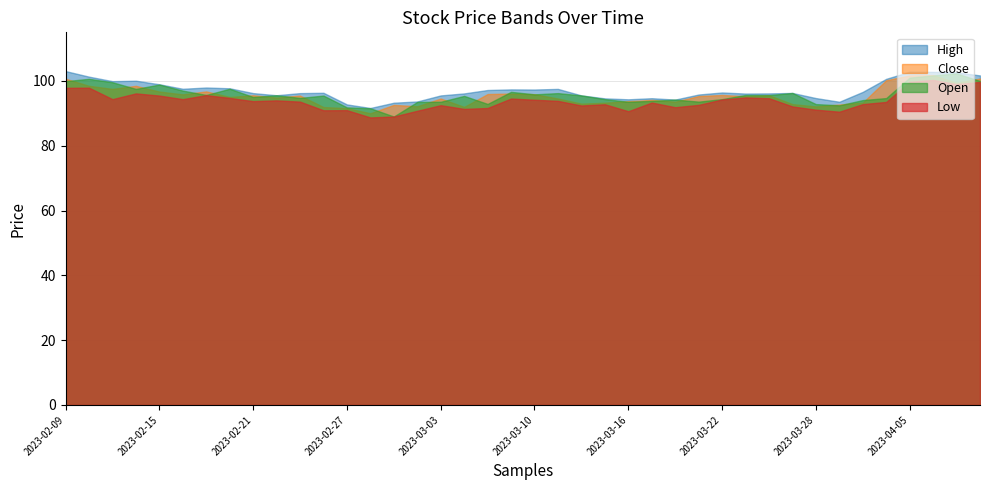

Reading left to right, list all the values displayed in this chart.

High: 2023-02-09=103.0	2023-02-10=101.3	2023-02-13=99.9	2023-02-14=100.1	2023-02-15=99.0	2023-02-16=97.6	2023-02-17=98.0	2023-02-20=97.7	2023-02-21=96.2	2023-02-22=95.6	2023-02-23=96.2	2023-02-24=96.3	2023-02-27=92.8	2023-02-28=91.7	2023-03-01=93.3	2023-03-02=93.7	2023-03-03=95.5	2023-03-06=96.2	2023-03-08=97.2	2023-03-09=97.4	2023-03-10=97.3	2023-03-13=97.5	2023-03-14=95.5	2023-03-15=94.6	2023-03-16=94.3	2023-03-17=94.7	2023-03-20=94.2	2023-03-21=95.8	2023-03-22=96.4	2023-03-23=96.1	2023-03-24=96.2	2023-03-27=96.3	2023-03-28=94.7	2023-03-29=93.6	2023-03-31=96.6	2023-04-03=100.7	2023-04-05=102.8	2023-04-06=102.8	2023-04-10=102.7	2023-04-11=101.7
Close: 2023-02-09=100.7	2023-02-10=98.5	2023-02-13=97.5	2023-02-14=98.5	2023-02-15=96.7	2023-02-16=95.9	2023-02-17=96.8	2023-02-20=95.0	2023-02-21=95.6	2023-02-22=94.9	2023-02-23=95.5	2023-02-24=91.9	2023-02-27=91.6	2023-02-28=90.0	2023-03-01=92.6	2023-03-02=92.2	2023-03-03=94.6	2023-03-06=92.0	2023-03-08=96.0	2023-03-09=96.1	2023-03-10=95.9	2023-03-13=94.6	2023-03-14=93.0	2023-03-15=93.3	2023-03-16=93.8	2023-03-17=94.1	2023-03-20=93.6	2023-03-21=95.3	2023-03-22=95.7	2023-03-23=95.3	2023-03-24=95.6	2023-03-27=92.8	2023-03-28=92.1	2023-03-29=92.7	2023-03-31=93.3	2023-04-03=100.2	2023-04-05=101.7	2023-04-06=101.8	2023-04-10=99.4	2023-04-11=100.7
Open: 2023-02-09=99.9	2023-02-10=100.7	2023-02-13=99.6	2023-02-14=97.5	2023-02-15=98.9	2023-02-16=97.0	2023-02-17=95.7	2023-02-20=97.6	2023-02-21=95.0	2023-02-22=95.6	2023-02-23=94.8	2023-02-24=95.5	2023-02-27=91.8	2023-02-28=91.6	2023-03-01=89.0	2023-03-02=93.5	2023-03-03=93.6	2023-03-06=95.4	2023-03-08=92.9	2023-03-09=96.6	2023-03-10=95.9	2023-03-13=96.2	2023-03-14=95.5	2023-03-15=94.4	2023-03-16=93.6	2023-03-17=93.8	2023-03-20=94.2	2023-03-21=93.6	2023-03-22=94.4	2023-03-23=95.7	2023-03-24=95.6	2023-03-27=96.3	2023-03-28=92.8	2023-03-29=92.5	2023-03-31=94.1	2023-04-03=94.7	2023-04-05=101.0	2023-04-06=101.7	2023-04-10=102.3	2023-04-11=100.0
Low: 2023-02-09=97.9	2023-02-10=97.9	2023-02-13=94.4	2023-02-14=96.2	2023-02-15=95.5	2023-02-16=94.4	2023-02-17=95.6	2023-02-20=94.8	2023-02-21=93.8	2023-02-22=94.0	2023-02-23=93.6	2023-02-24=90.9	2023-02-27=91.0	2023-02-28=88.7	2023-03-01=89.0	2023-03-02=90.8	2023-03-03=92.5	2023-03-06=91.4	2023-03-08=91.7	2023-03-09=94.6	2023-03-10=94.2	2023-03-13=93.8	2023-03-14=92.4	2023-03-15=92.8	2023-03-16=90.7	2023-03-17=93.3	2023-03-20=91.9	2023-03-21=92.6	2023-03-22=94.3	2023-03-23=94.9	2023-03-24=94.7	2023-03-27=92.1	2023-03-28=91.1	2023-03-29=90.5	2023-03-31=92.8	2023-04-03=93.5	2023-04-05=99.7	2023-04-06=100.3	2023-04-10=99.0	2023-04-11=99.7